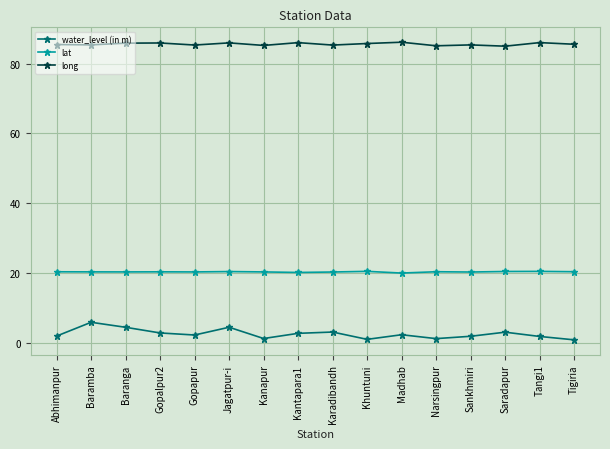

What is the difference between the maximum and minimum values in the long series?

1.1